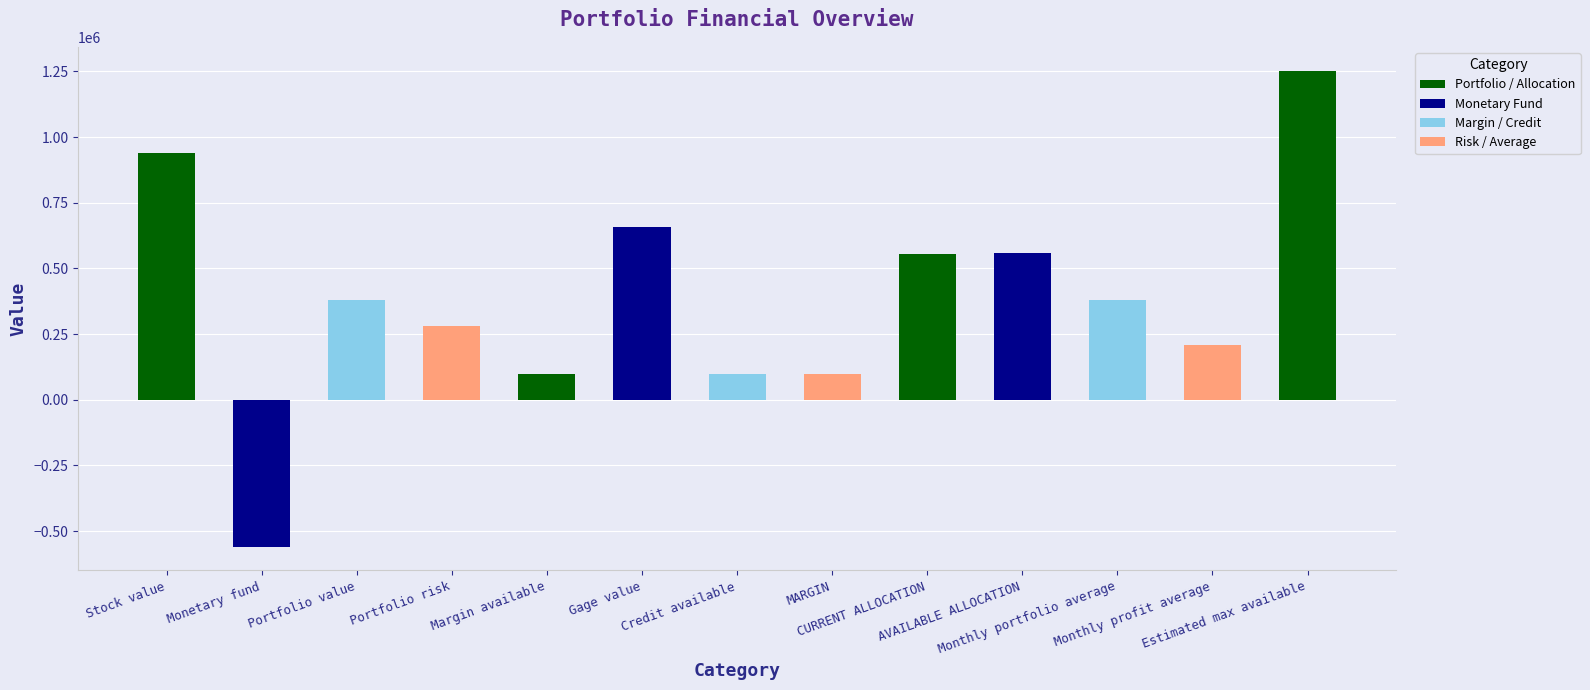

How many positive values are there?

12